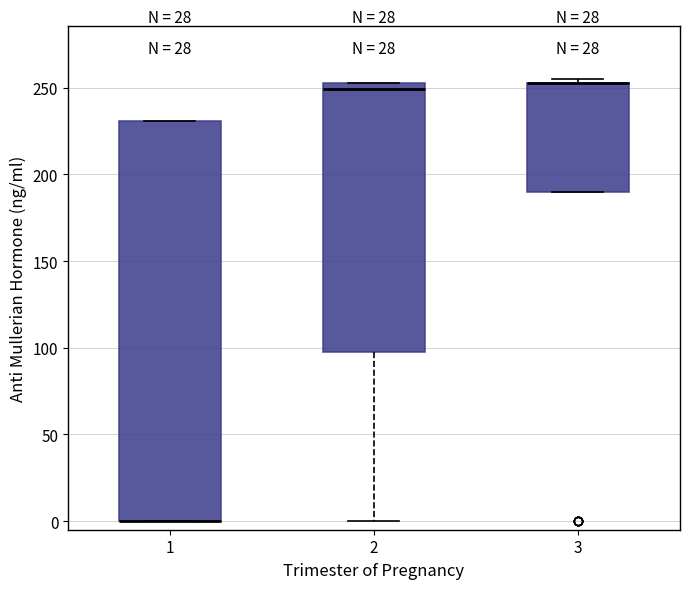

Reading left to right, transcribe this box plot: for each box, give where its median line is, the range the box spans, and where its two whiskers end, as read against the y-axis. The values are not printed on the chart, so give them approximately, as read against the axis.

1: median 0 (drawn on the box's lower edge), box 0 to 230, whiskers 0 to 230
2: median 250, box 100 to 255, whiskers 0 to 255
3: median 255 (drawn on the box's upper edge), box 190 to 255, whiskers 190 to 255 (just above the box's upper edge)